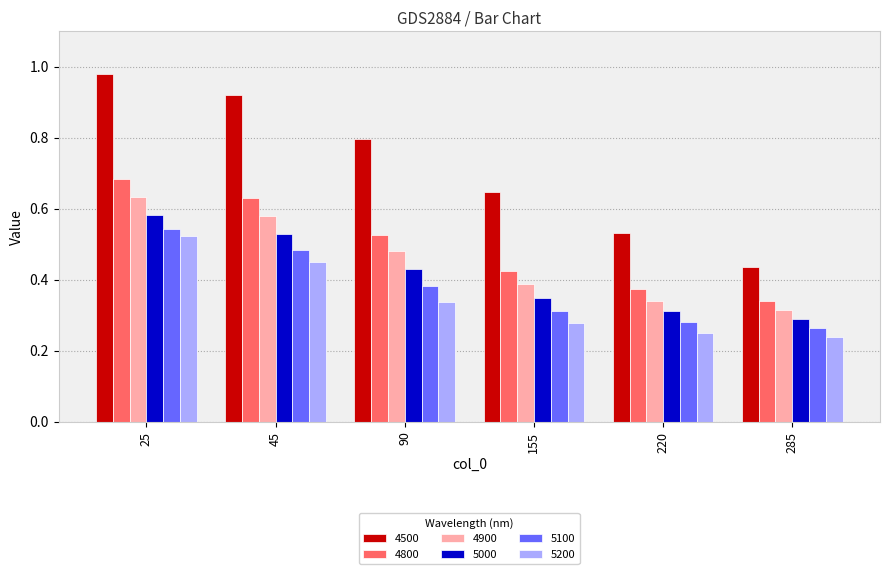

Where is 4800 nearest to the value 0?

285